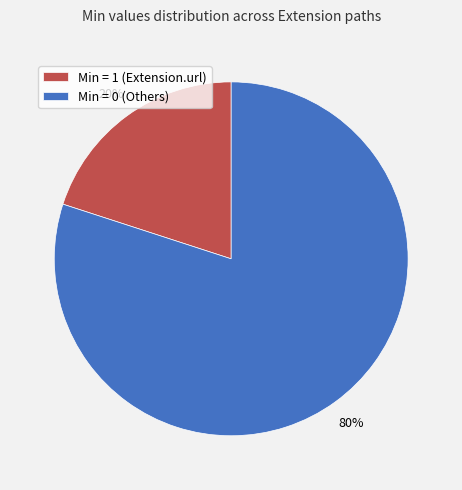

Which category accounts for the majority?

Min = 0 (Others)